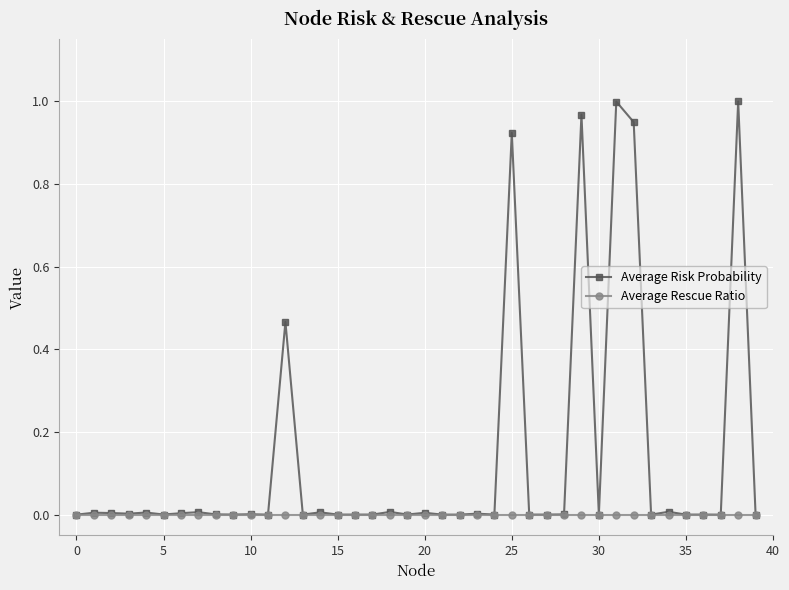

How many lines are shown in the chart?

2